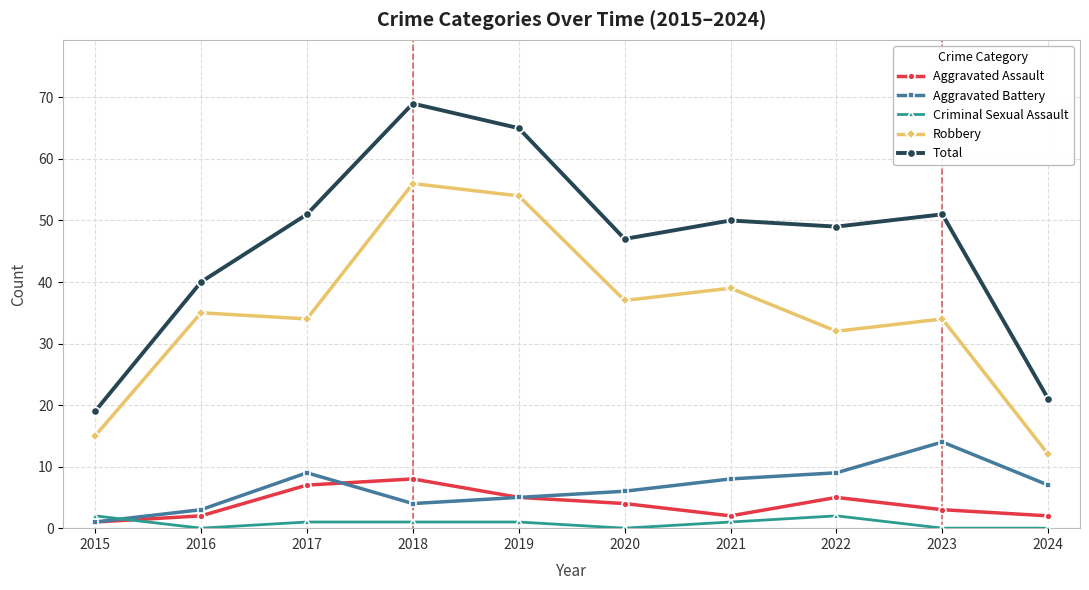

The value of Criminal Sexual Assault at 2018 is 1. True or false?

True